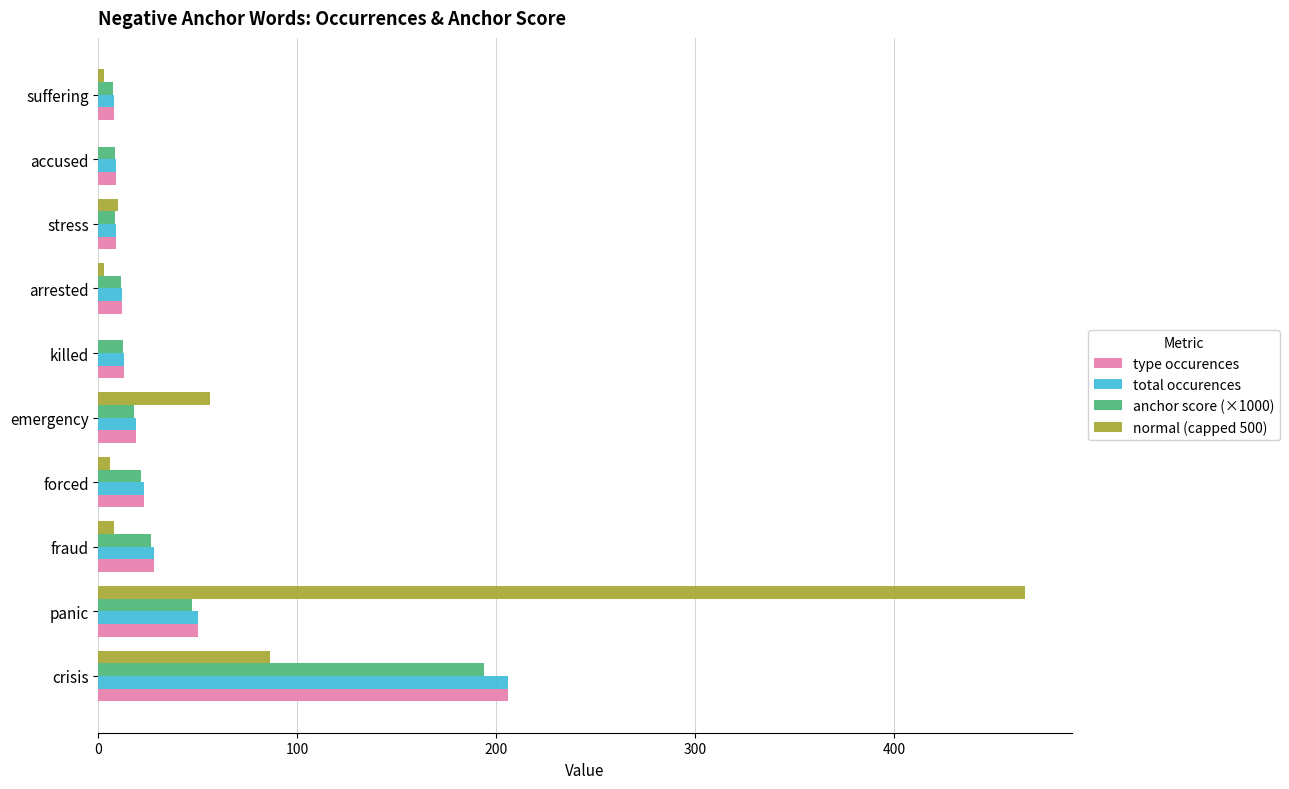

The total occurences series shows 43.8 at fraud. True or false?

False